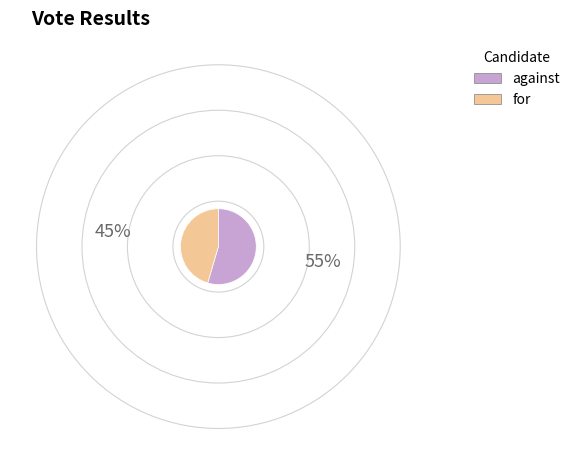

Is there a majority slice in this chart?

Yes